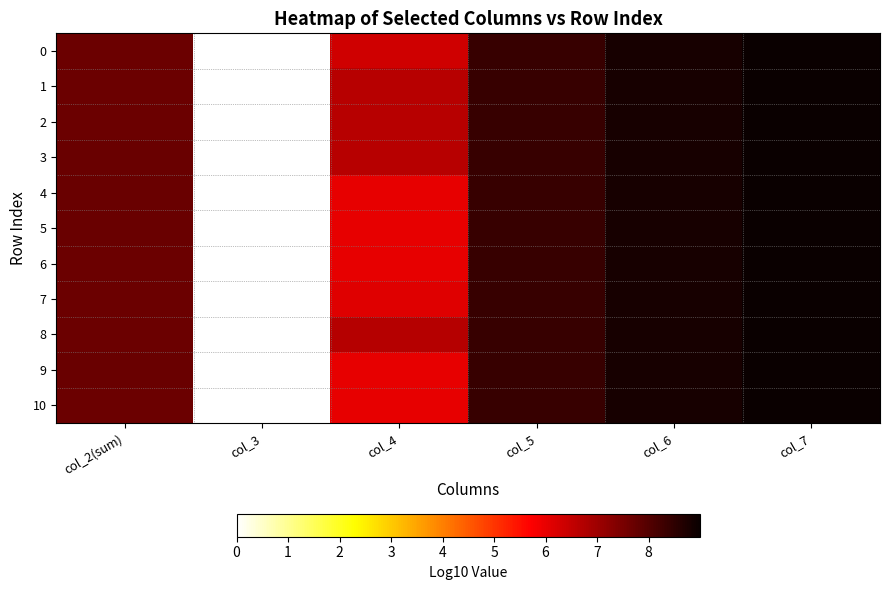

List the series in order of their peak value, lowest first.

6, 0, 10, 4, 7, 9, 3, 5, 8, 1, 2